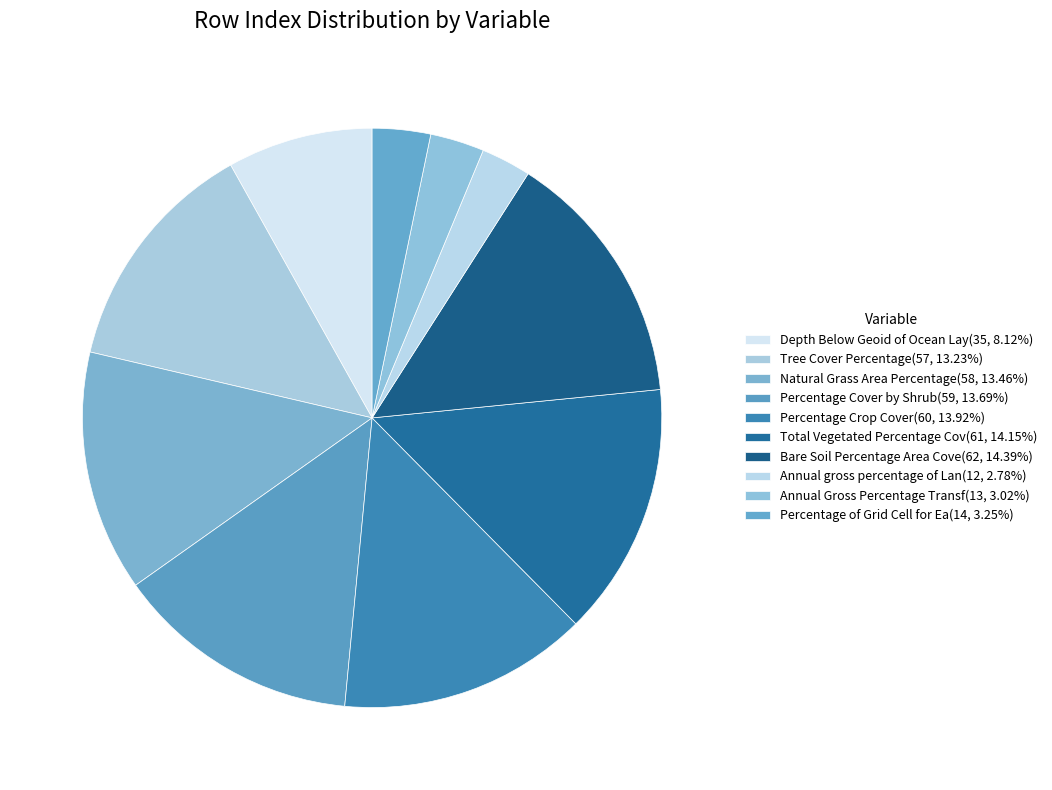

Count the number of slices in the pie.

10